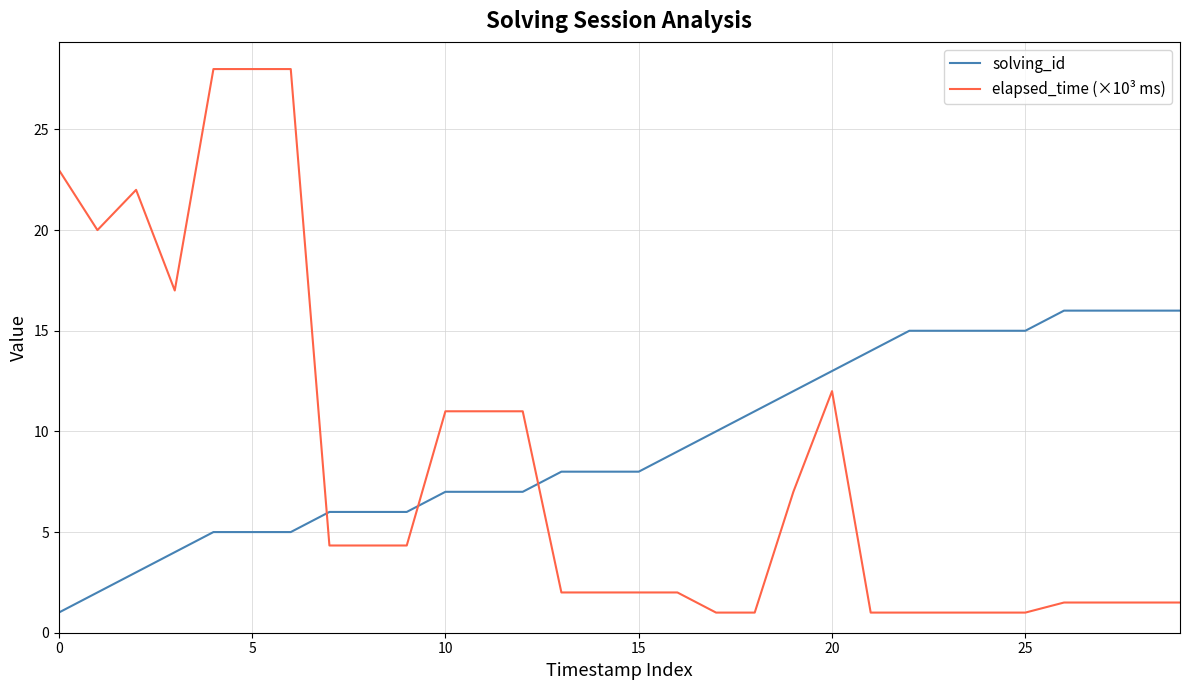

Which series has the largest range (max minus min)?

elapsed_time (×10³ ms)